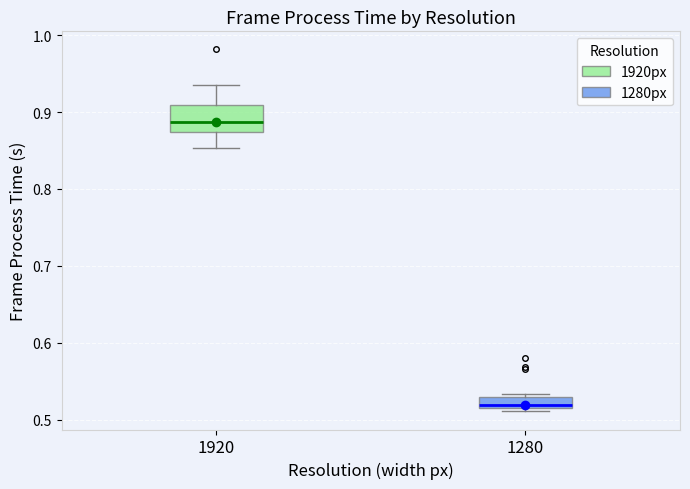

Which box is the tallest, from its lower edge to its upper edge?

1920